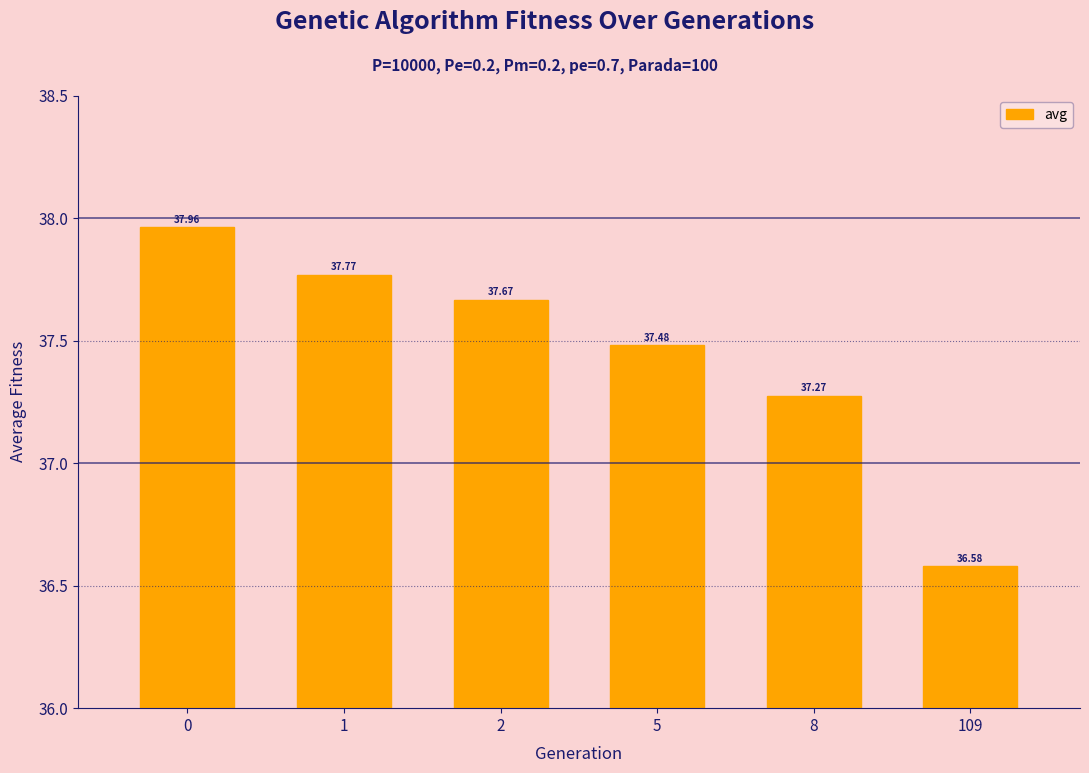

List the labels in order of value, largest first.

0, 1, 2, 5, 8, 109